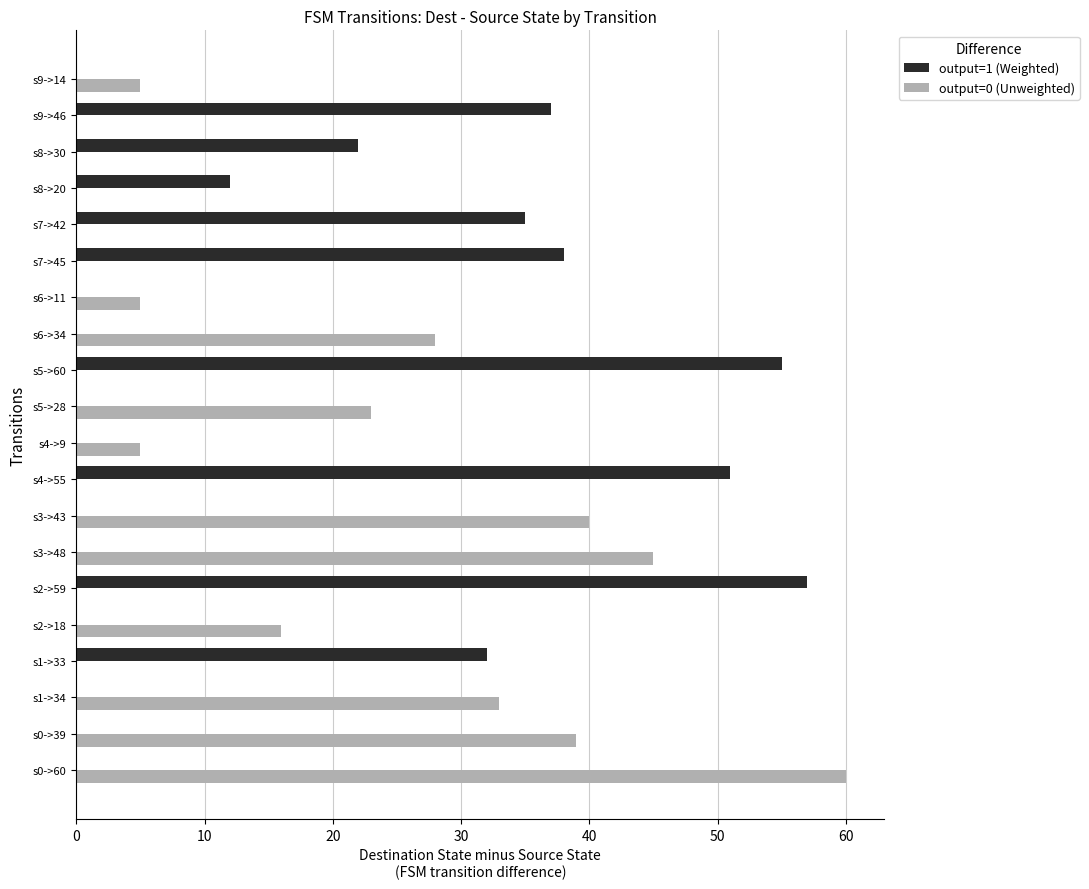

What is the sum of all output=1 (Weighted) values?

339